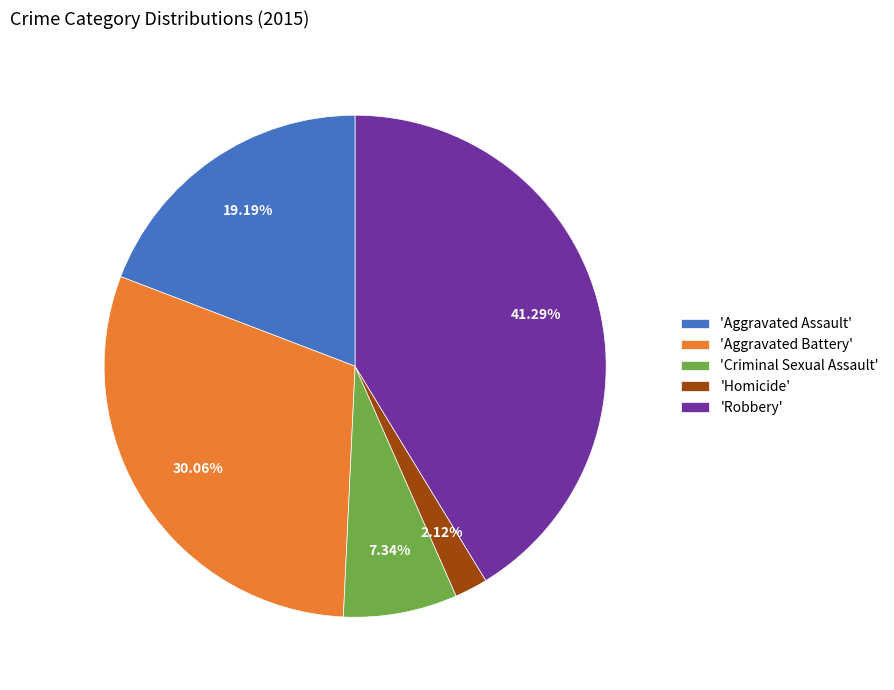

Do 'Criminal Sexual Assault' and 'Homicide' together represent more than half of the pie?

No